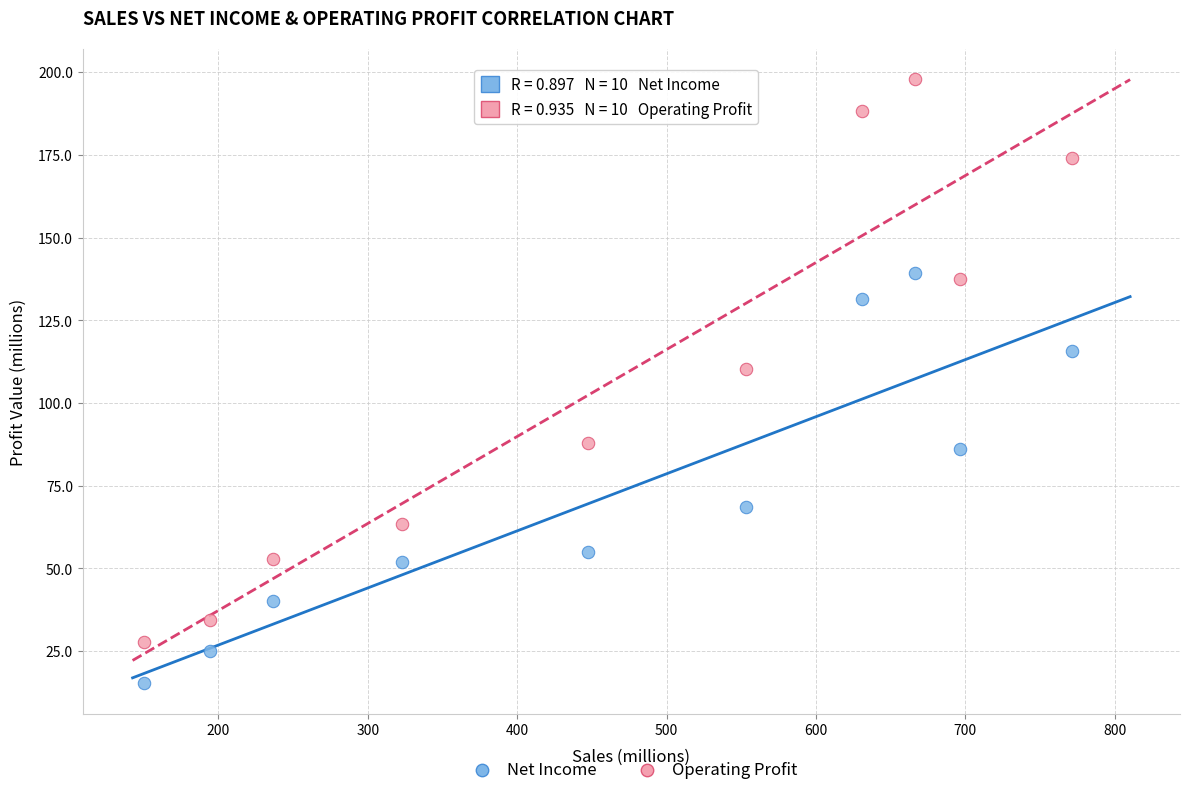

Which series reaches the minimum Y coordinate?

Net Income